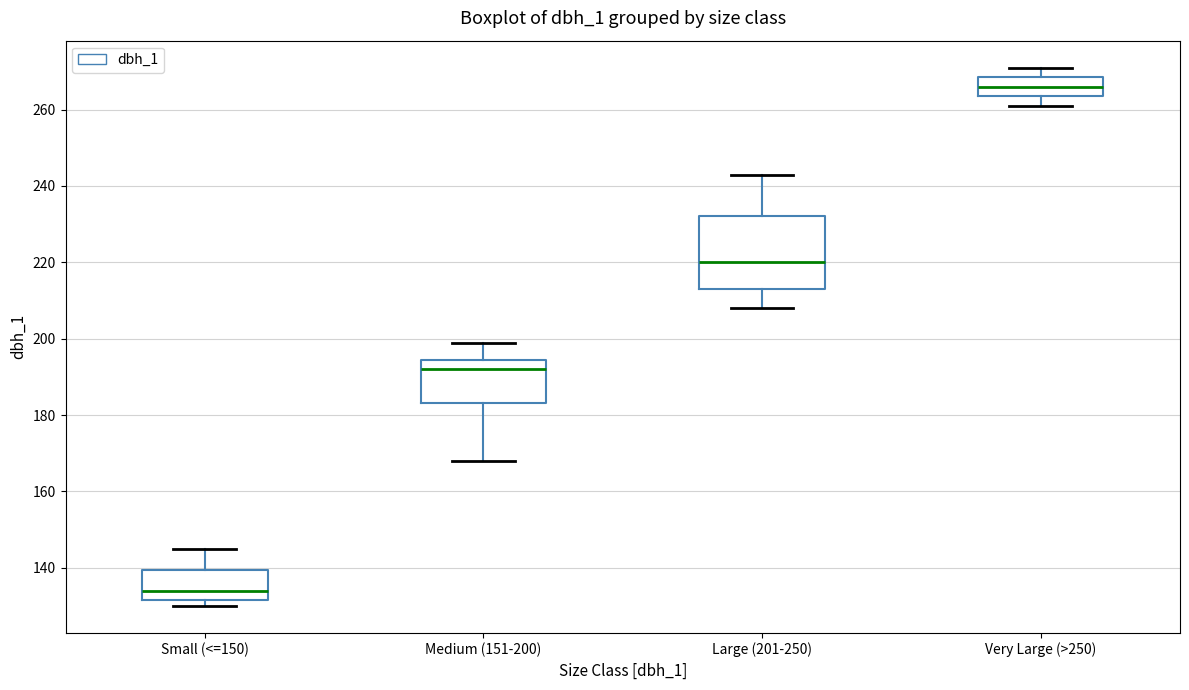

Where is the lower edge of the box for Small (<=150) on the y-axis? The values are not printed on the chart, so give them approximately, as read against the axis.

132